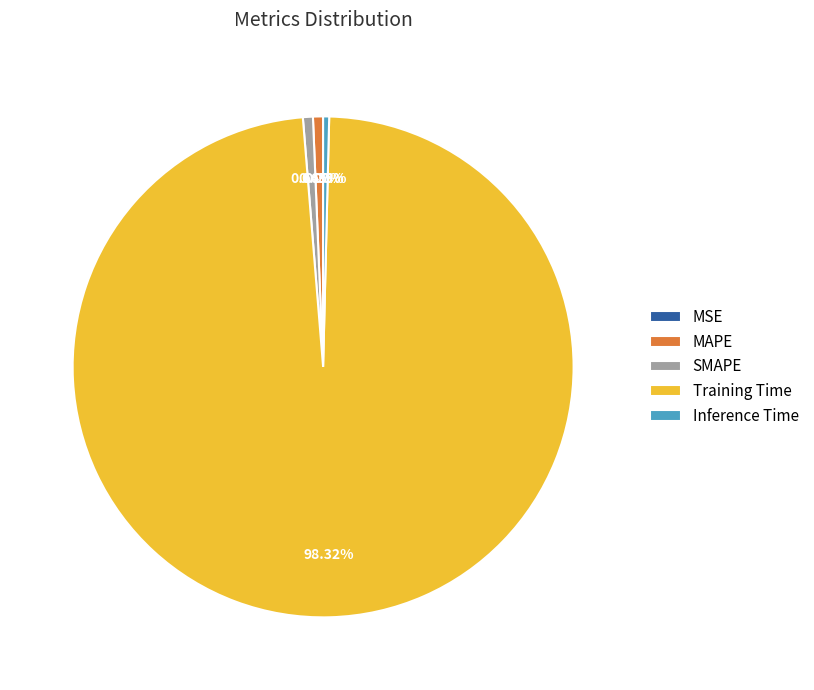

What is the total percentage of Inference Time and MAPE?

1.0%